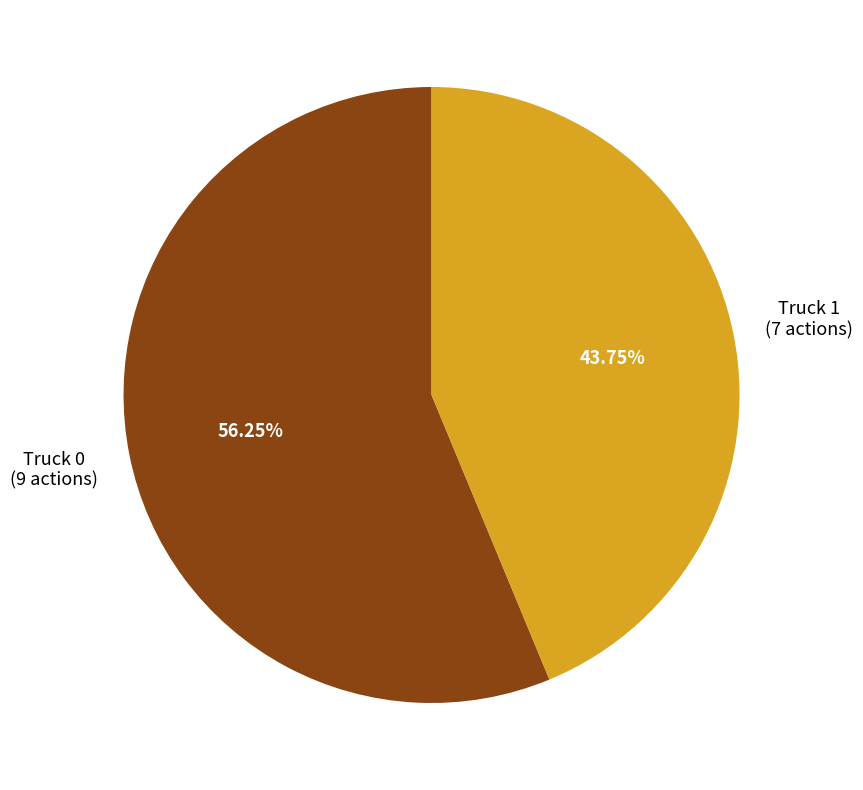

Is there a majority slice in this chart?

Yes